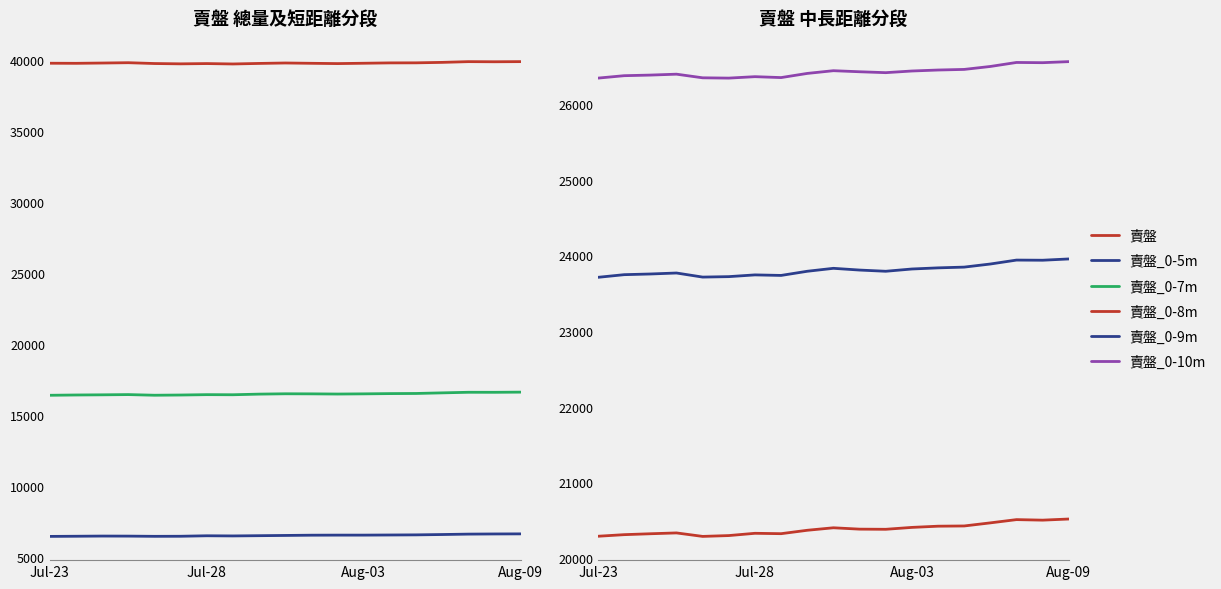

How many values in the 賣盤_0-7m series are below 16469?

9